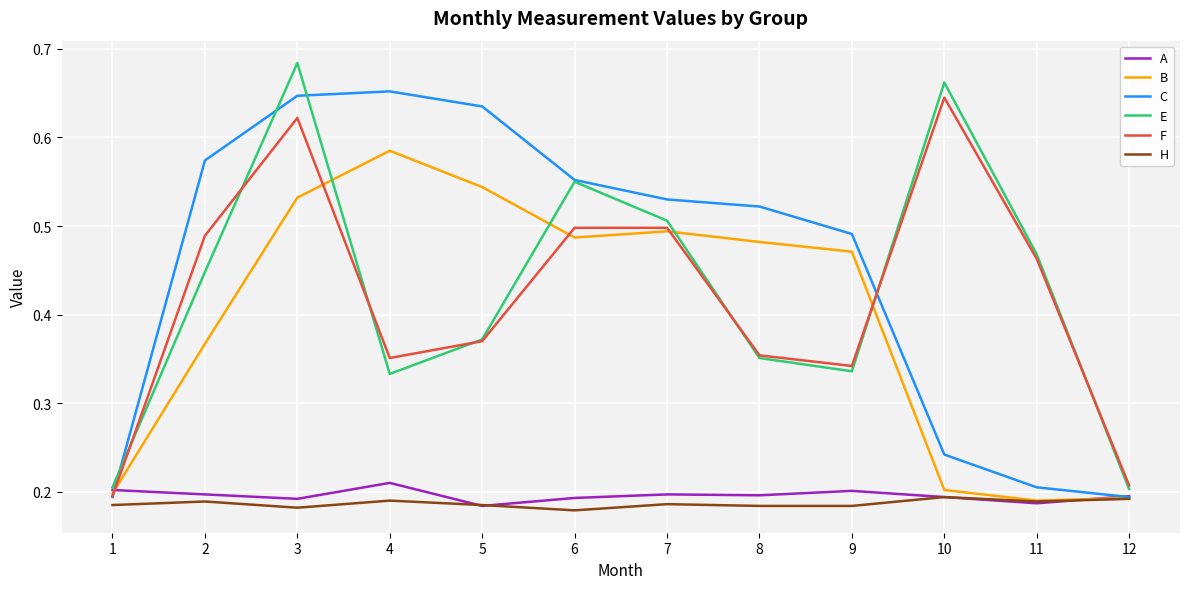

Which series has the largest total across all categories?

C